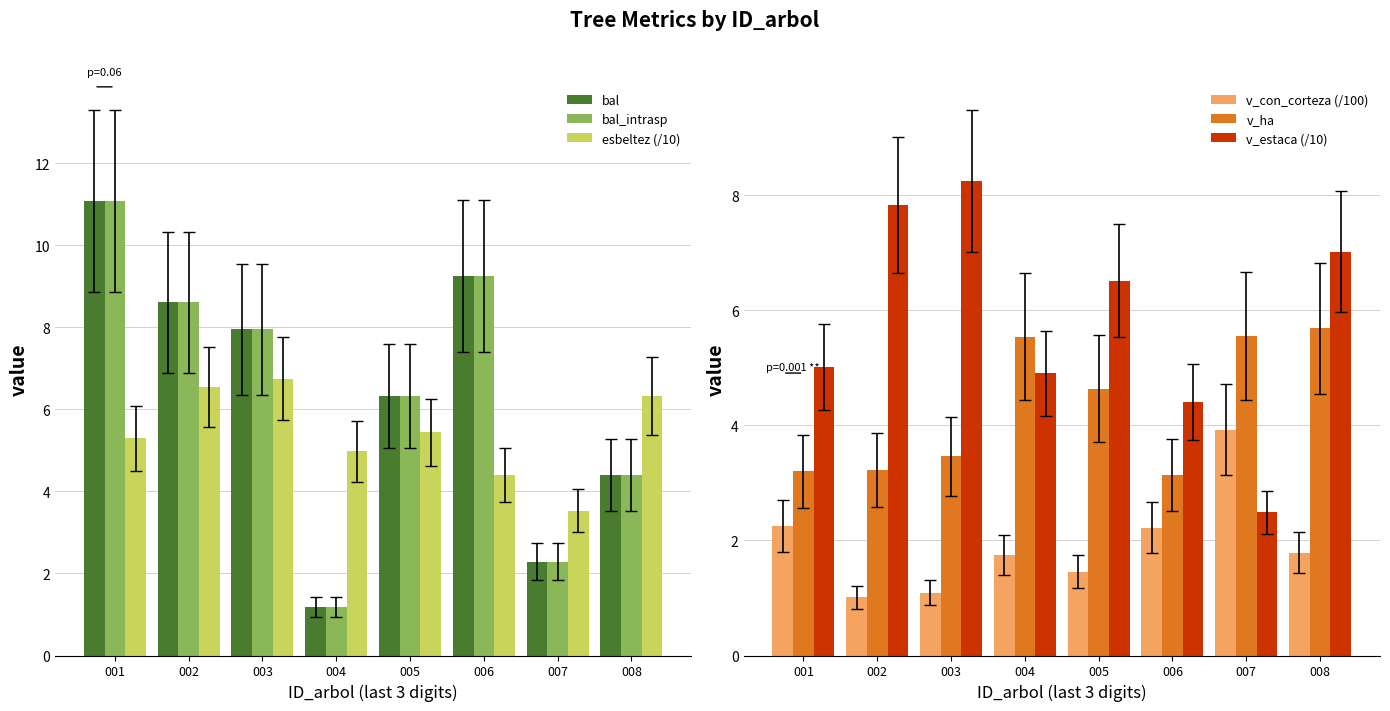

List the labels in order of v_ha value, smallest first.

006, 001, 002, 003, 005, 004, 007, 008